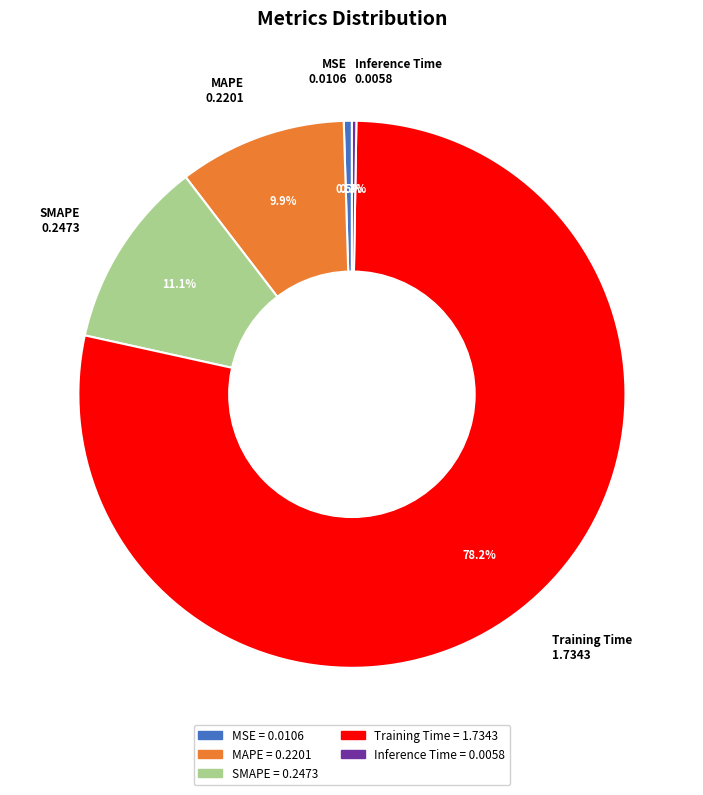

The SMAPE slice represents 25% of the pie. True or false?

False